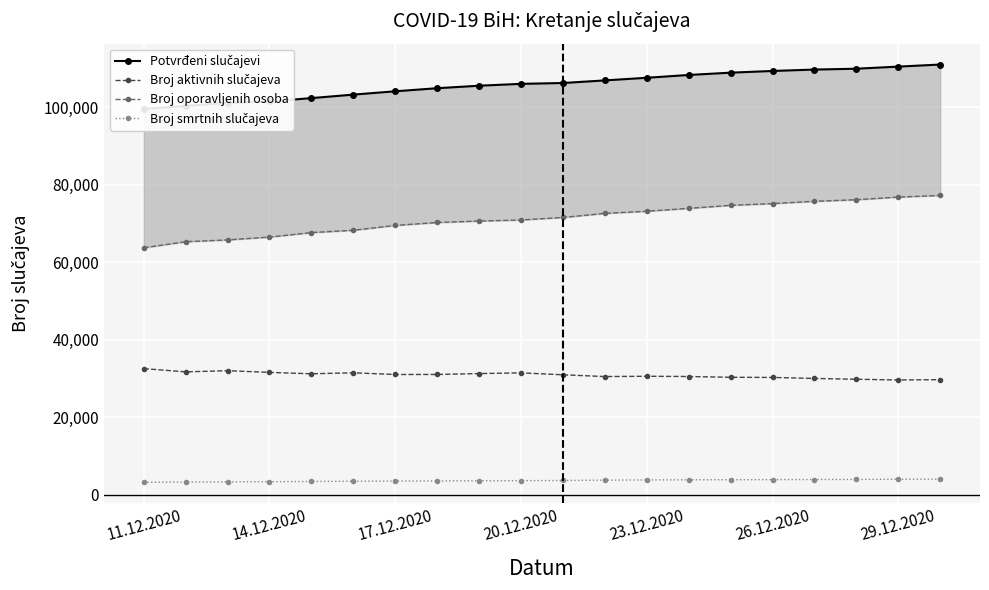

At how many categories does at least one series exceed 12268?

20